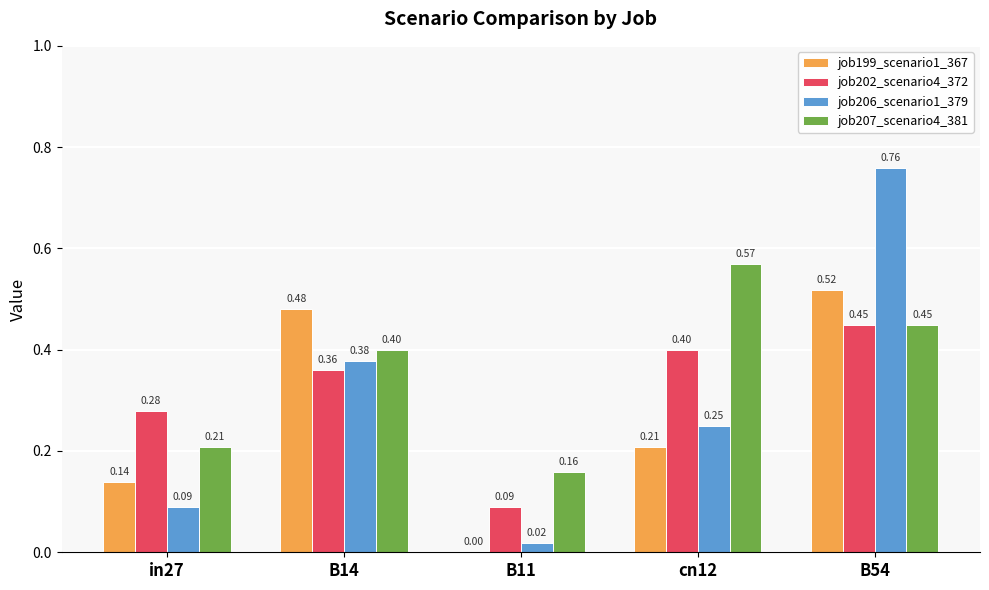

Is the value of job199_scenario1_367 at in27 greater than the value of job202_scenario4_372 at B11?

Yes